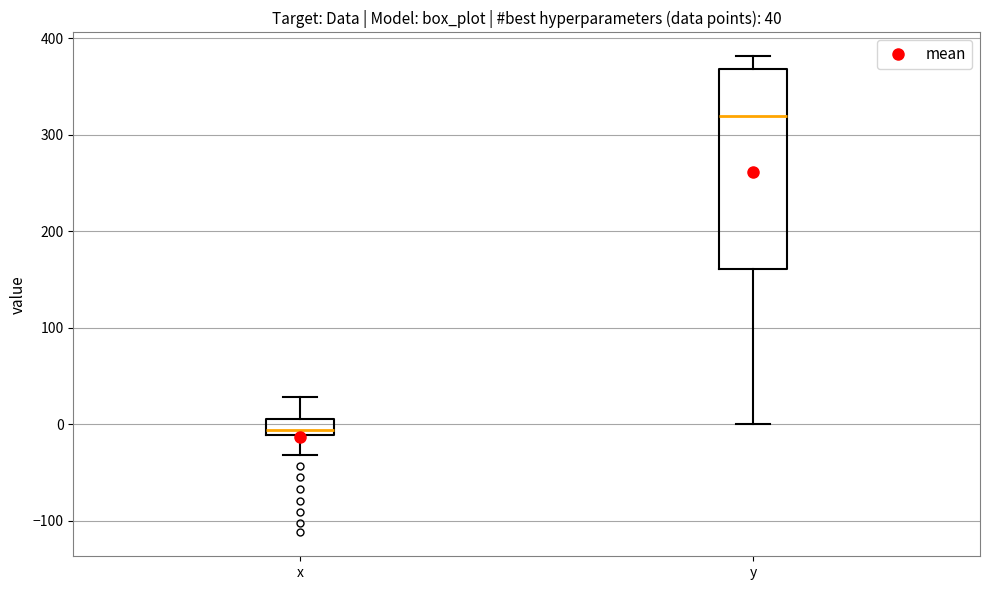

Which box has the lowest median line?

x